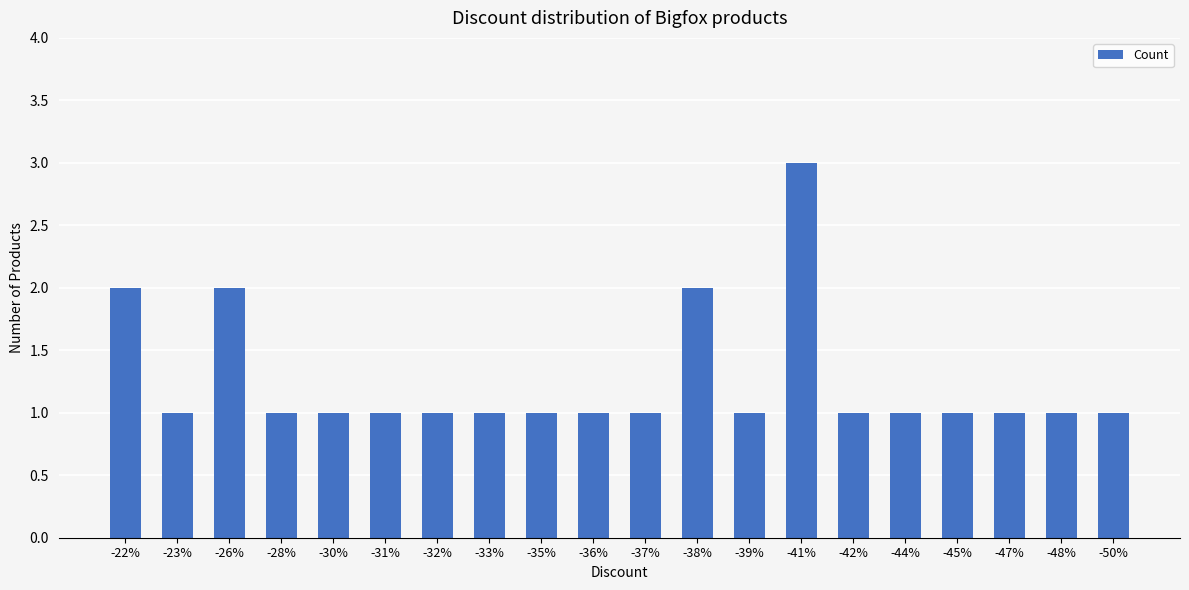

Which category has the highest value across all series?

-41%